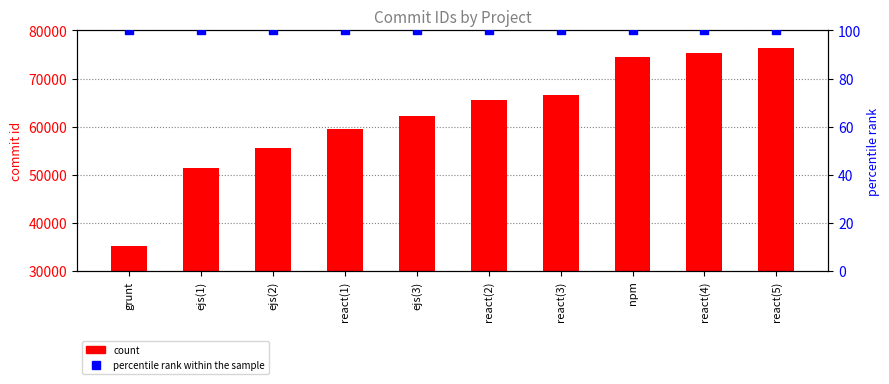

What is the total value across all series at react(3)?

66682